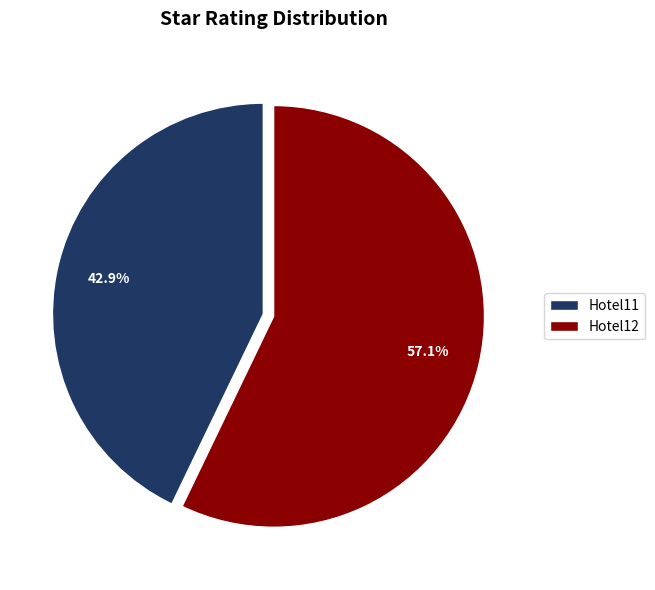

Which has a higher value, Hotel11 or Hotel12?

Hotel12